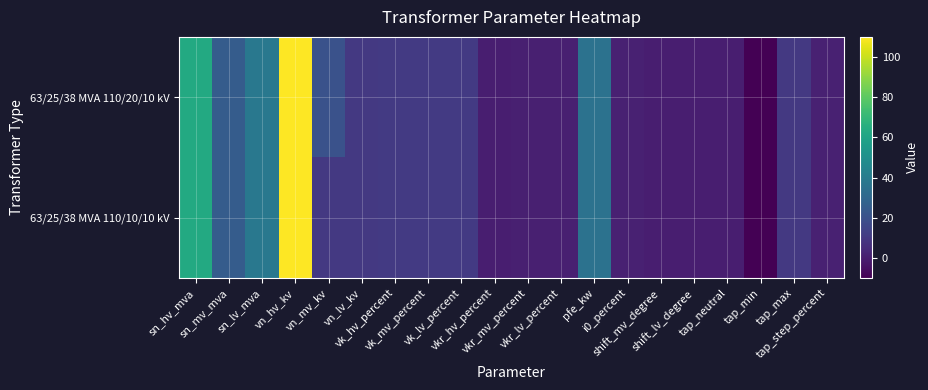

Reading right to left, what are all the values shown in this chart?

63/25/38 MVA 110/20/10 kV: tap_step_percent=1.2	tap_max=10.0	tap_min=-10.0	tap_neutral=0.0	shift_lv_degree=0.0	shift_mv_degree=0.0	i0_percent=0.9	pfe_kw=35.0	vkr_lv_percent=0.3	vkr_mv_percent=0.3	vkr_hv_percent=0.3	vk_lv_percent=10.4	vk_mv_percent=10.4	vk_hv_percent=10.4	vn_lv_kv=10.0	vn_mv_kv=20.0	vn_hv_kv=110.0	sn_lv_mva=38.0	sn_mv_mva=25.0	sn_hv_mva=63.0
63/25/38 MVA 110/10/10 kV: tap_step_percent=1.2	tap_max=10.0	tap_min=-10.0	tap_neutral=0.0	shift_lv_degree=0.0	shift_mv_degree=0.0	i0_percent=0.9	pfe_kw=35.0	vkr_lv_percent=0.3	vkr_mv_percent=0.3	vkr_hv_percent=0.3	vk_lv_percent=10.4	vk_mv_percent=10.4	vk_hv_percent=10.4	vn_lv_kv=10.0	vn_mv_kv=10.0	vn_hv_kv=110.0	sn_lv_mva=38.0	sn_mv_mva=25.0	sn_hv_mva=63.0